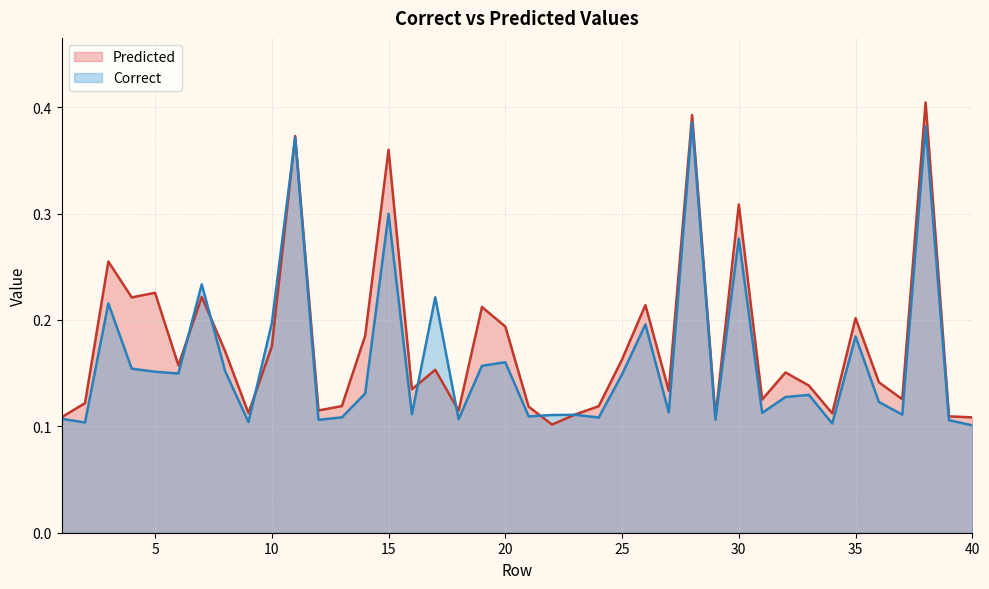

Read the Predicted value at 33.

0.1